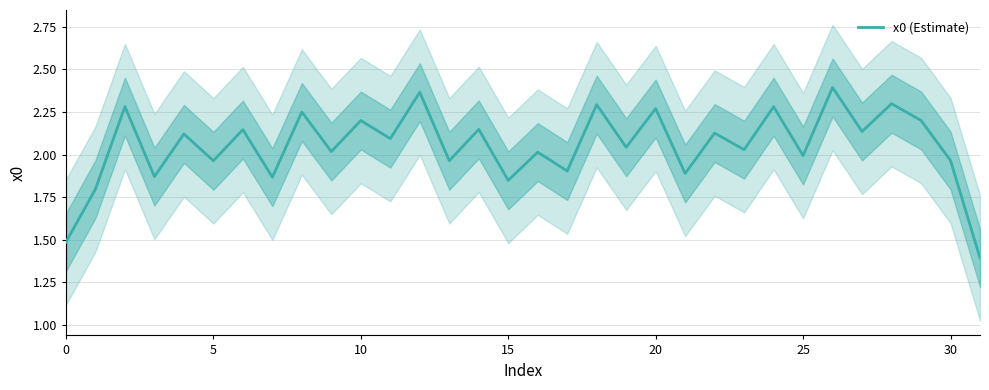

What is the difference between the maximum and minimum values?

1.0